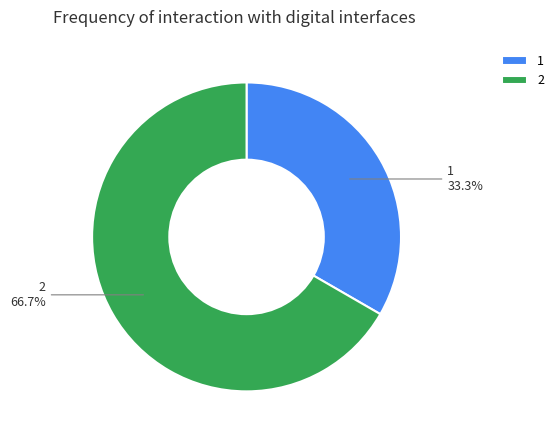

Rank the categories by value from highest to lowest.

2, 1